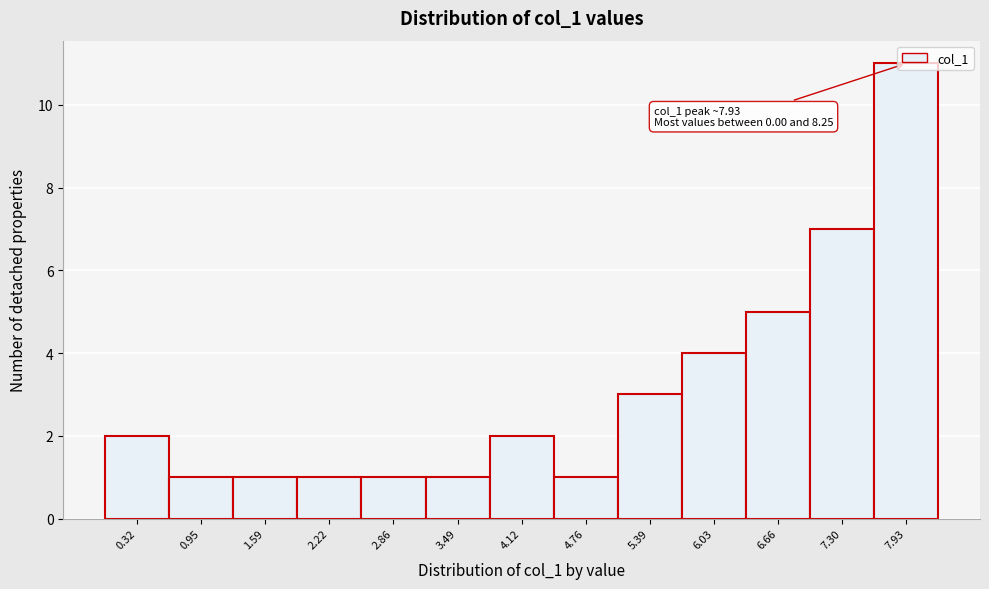

Which range on the x-axis has the tallest bar?

7.6 to 8.3